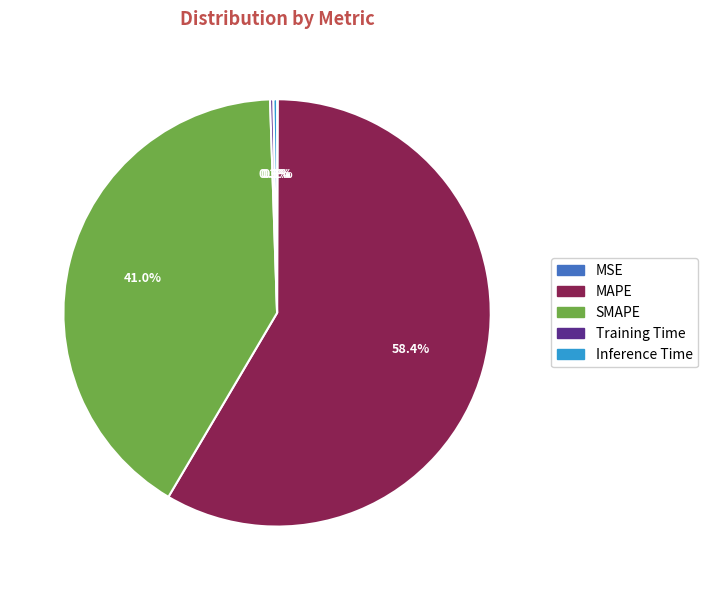

Does MAPE represent more than half of the total?

Yes